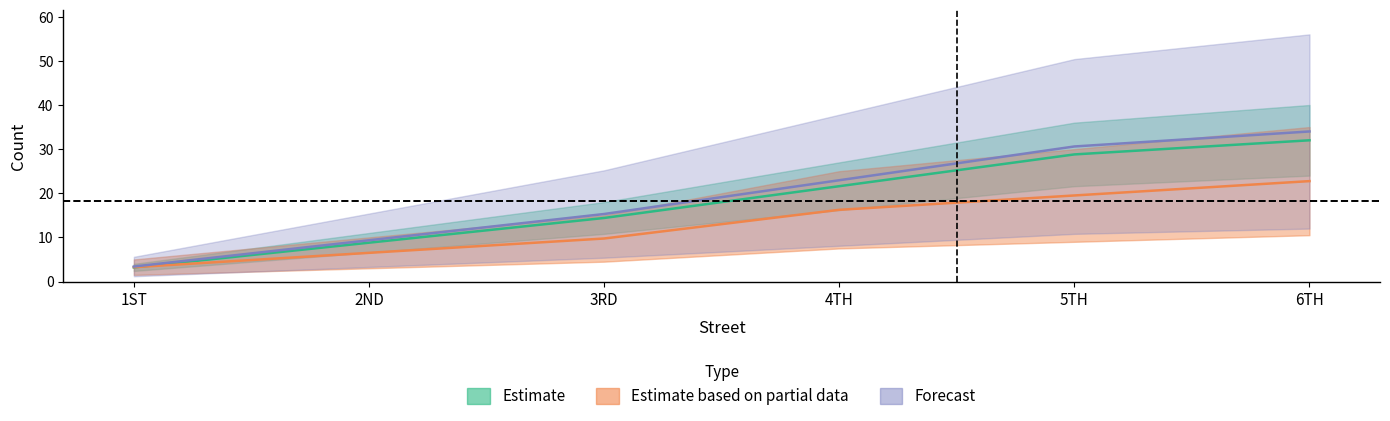

After their last crossing, which series has the higher values: count_group1 or count_group2?

count_group1